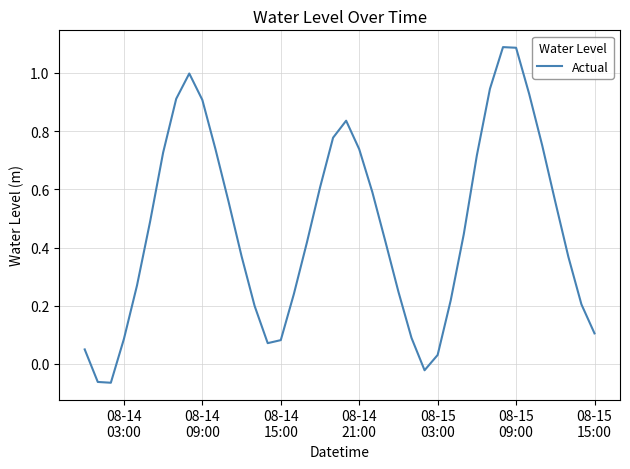

What is the difference between the maximum and minimum values?

1.2